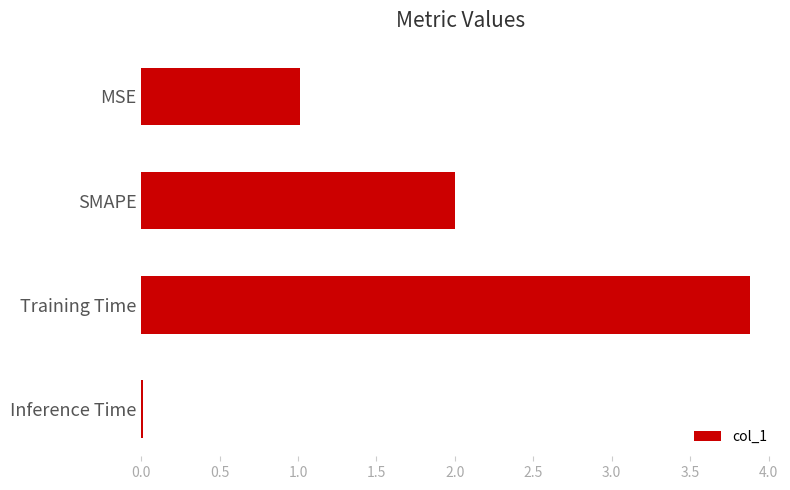

The chart shows a value of 3.9 at Training Time. True or false?

True